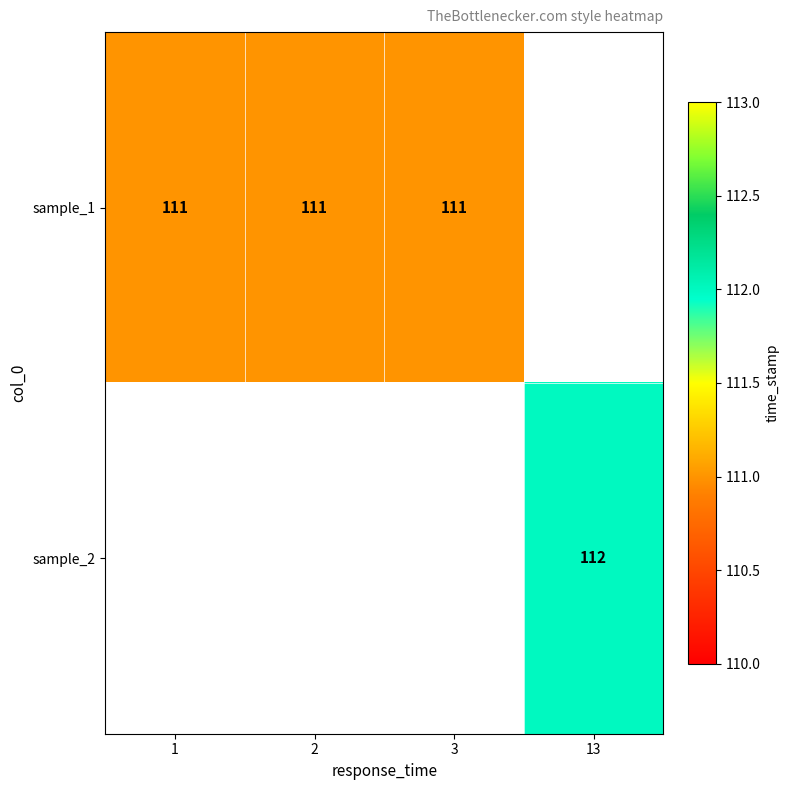

The value of sample_1 at 3 is 57. True or false?

False